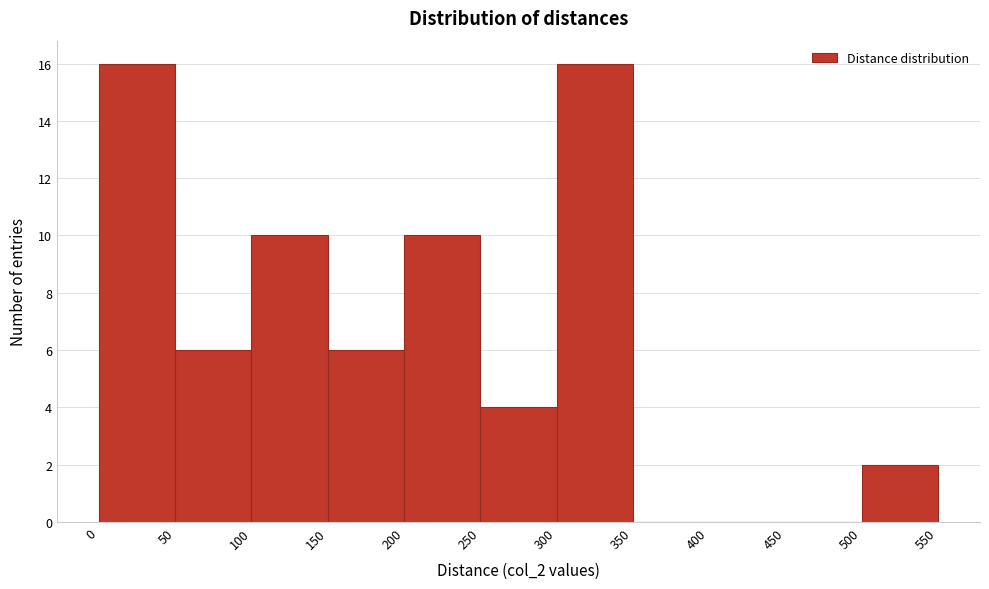

Reading left to right, list every bar in this chart as the range it spans on the x-axis followed by its height. The values are not printed on the chart, so give them approximately, as read against the axis.

0 to 50: 16
50 to 100: 6
100 to 150: 10
150 to 200: 6
200 to 250: 10
250 to 300: 4
300 to 350: 16
350 to 400: 0
400 to 450: 0
450 to 500: 0
500 to 550: 2